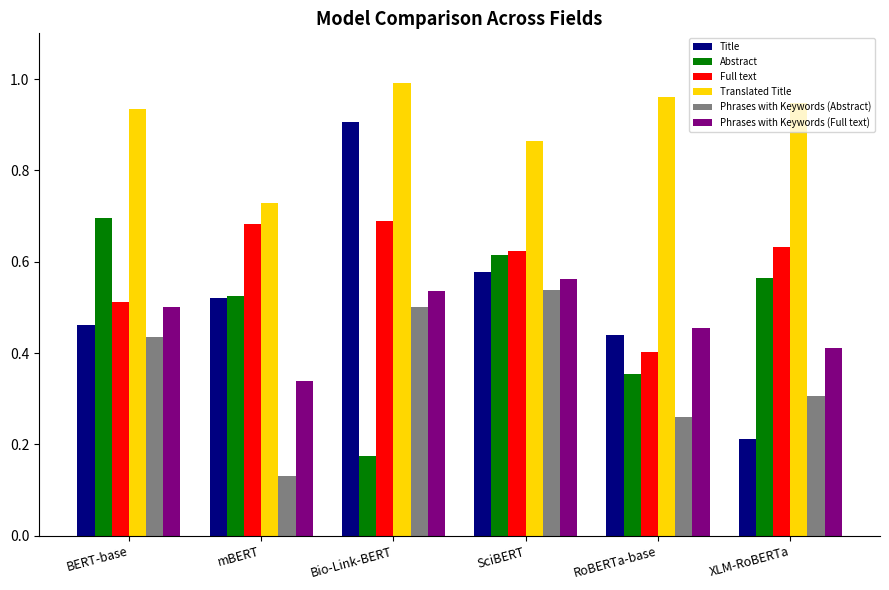

The value of Title at RoBERTa-base is 0.2. True or false?

False